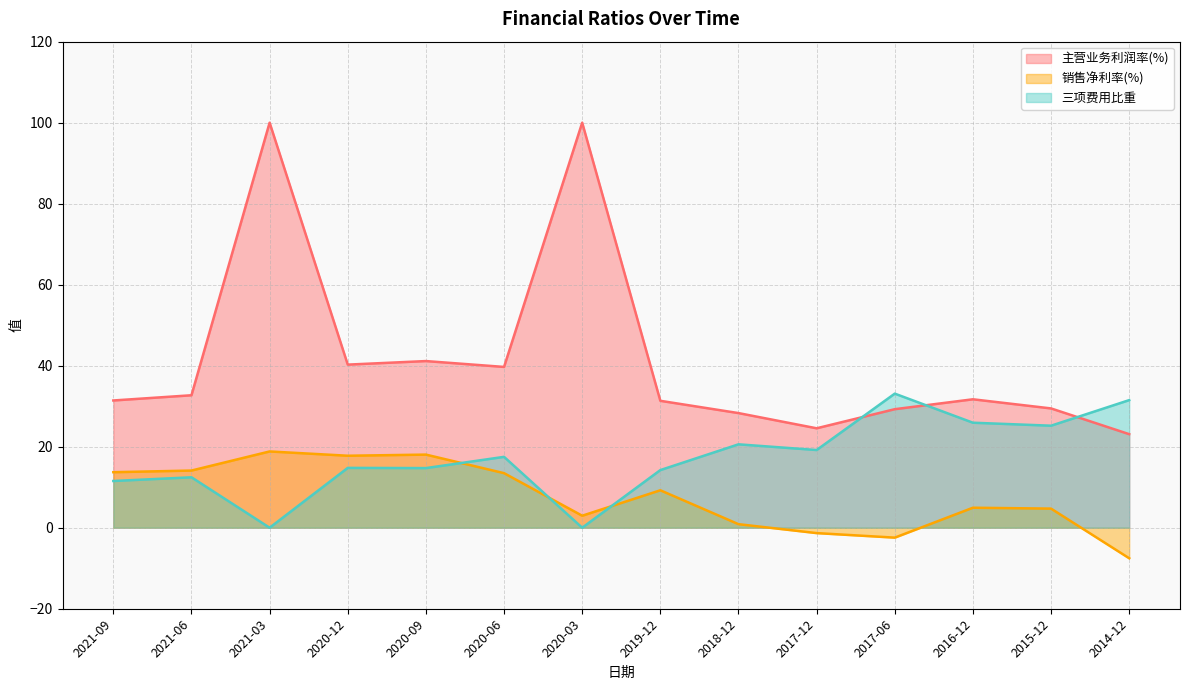

Rank the series at 2018-12 from highest to lowest value.

主营业务利润率(%), 三项费用比重, 销售净利率(%)